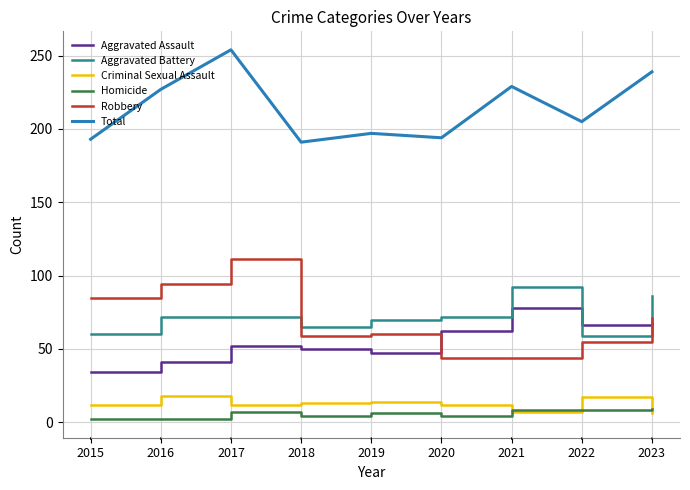

What is the sum of all Aggravated Battery values?

648